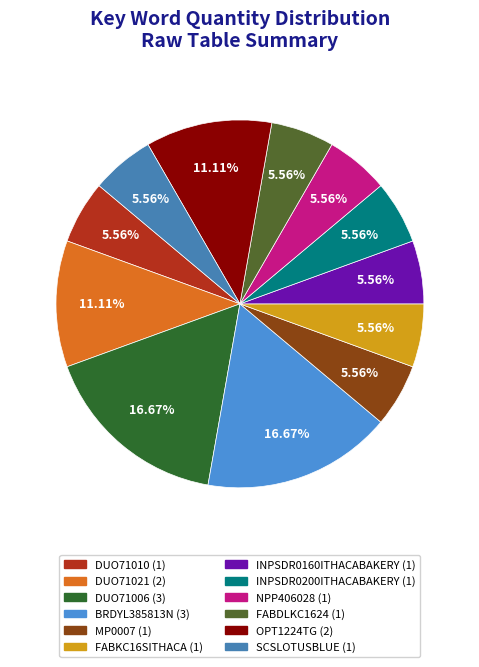

Is SCSLOTUSBLUE the majority of the pie?

No